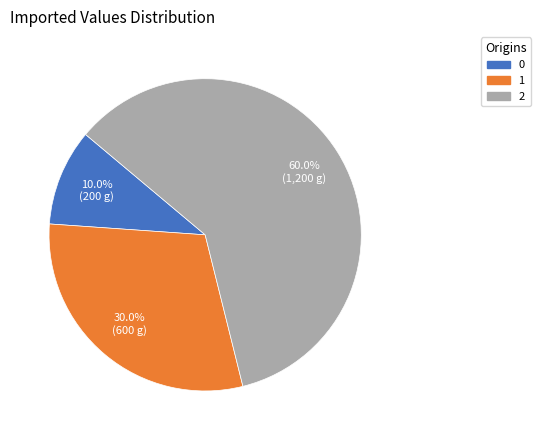

To the nearest percent, what is the combined percentage of 0 and 2?

70%